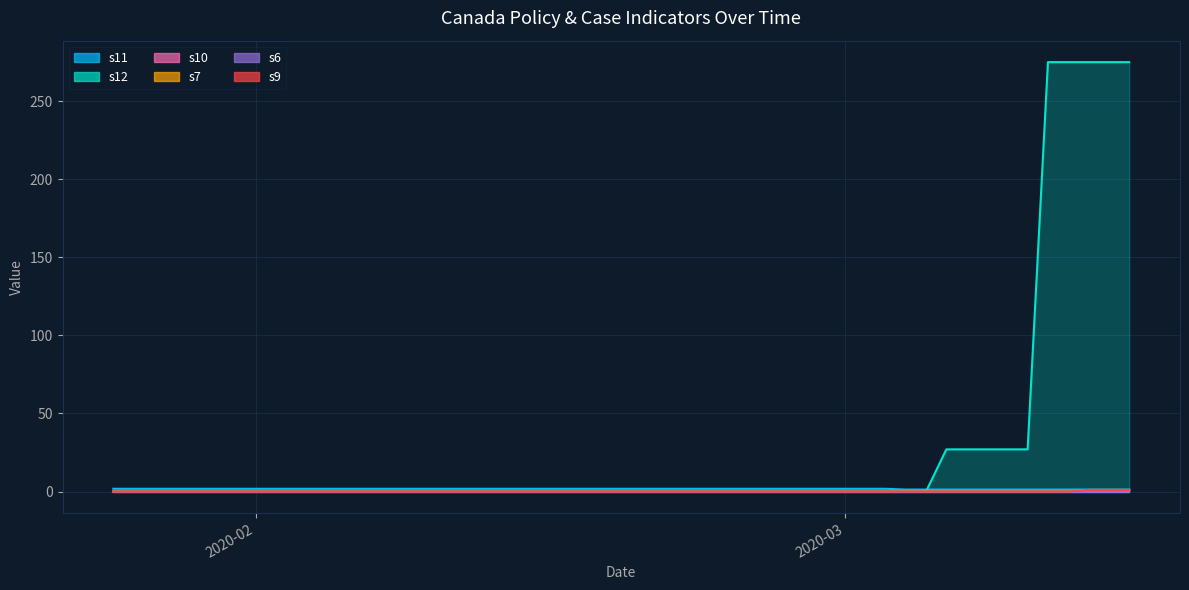

Which series has the widest spread of values?

s12